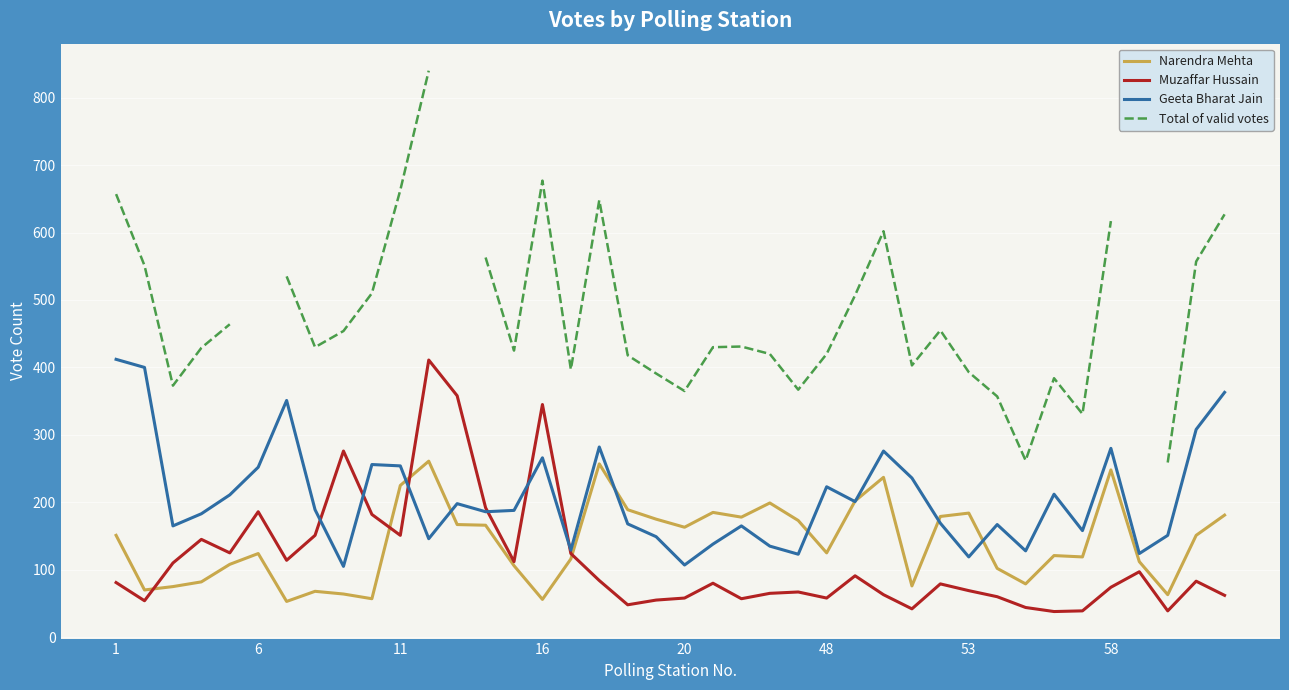

Is it true that Narendra Mehta equals 112.7 at 22?

False